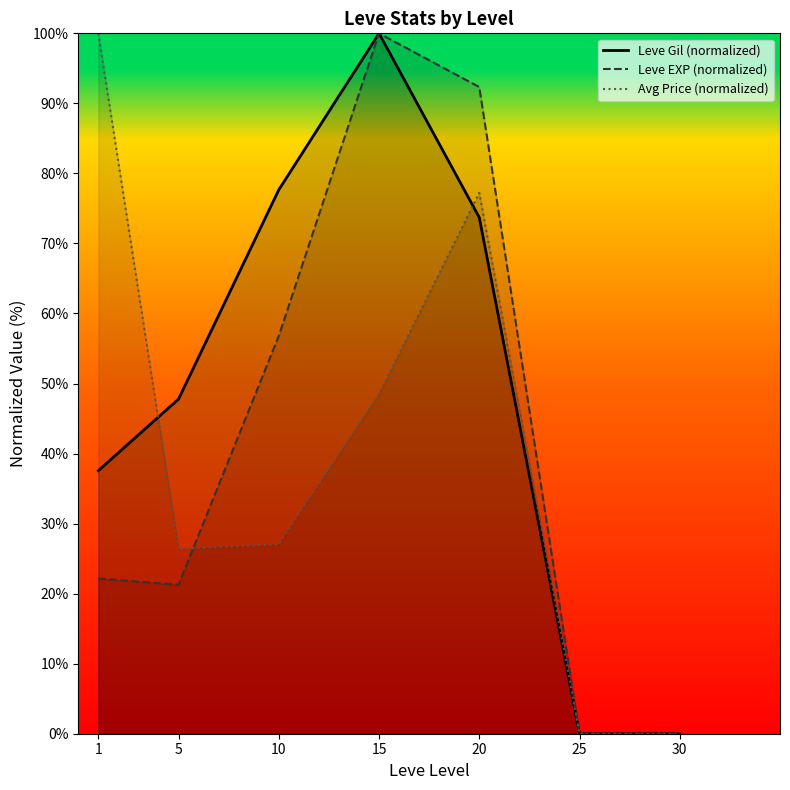

Which series has the largest total across all categories?

Leve Gil (normalized)